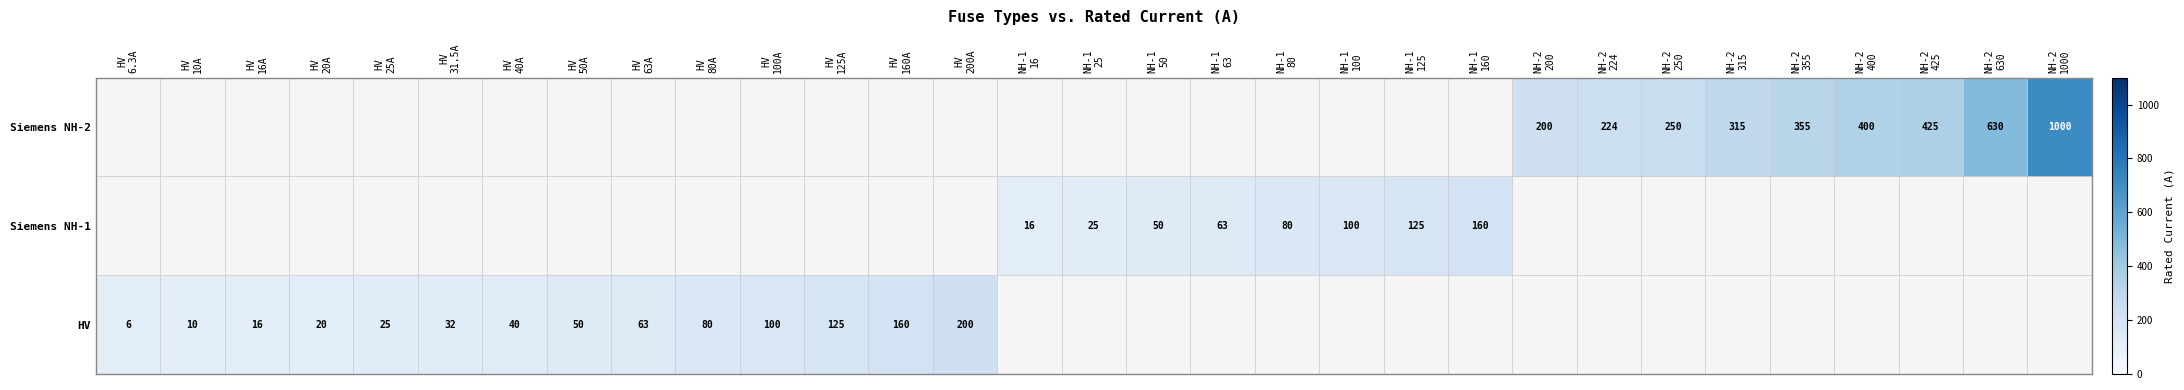

What is the minimum value shown in the chart?

6.3